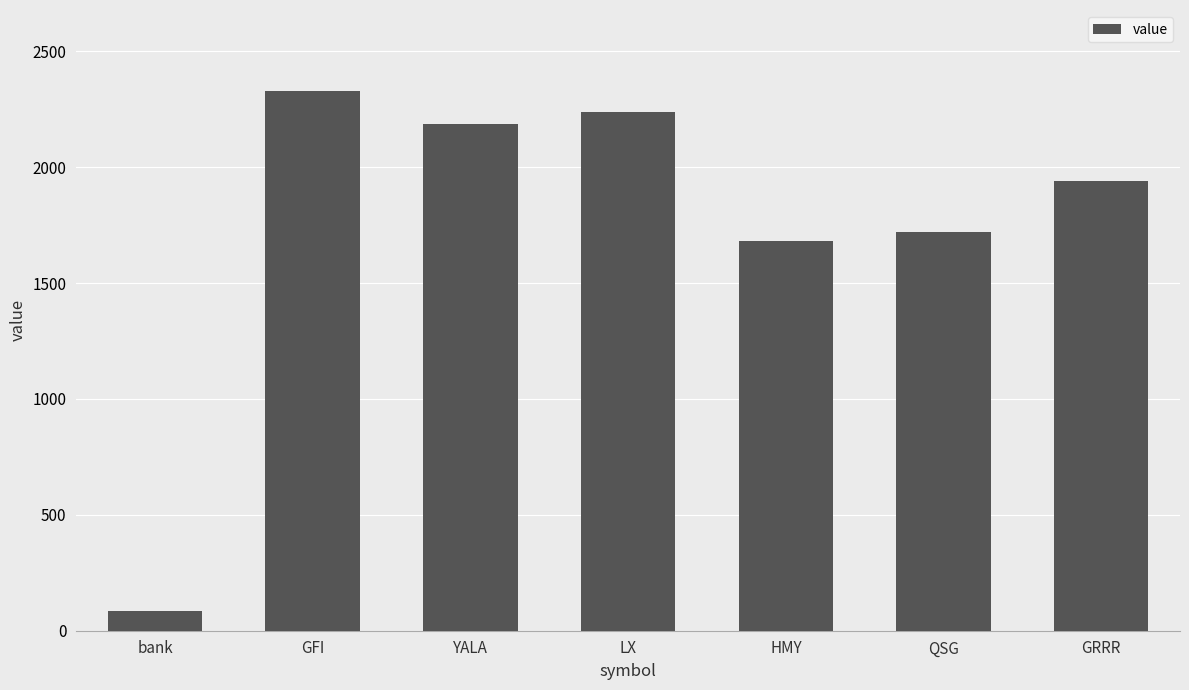

What is the smallest value displayed?

85.1